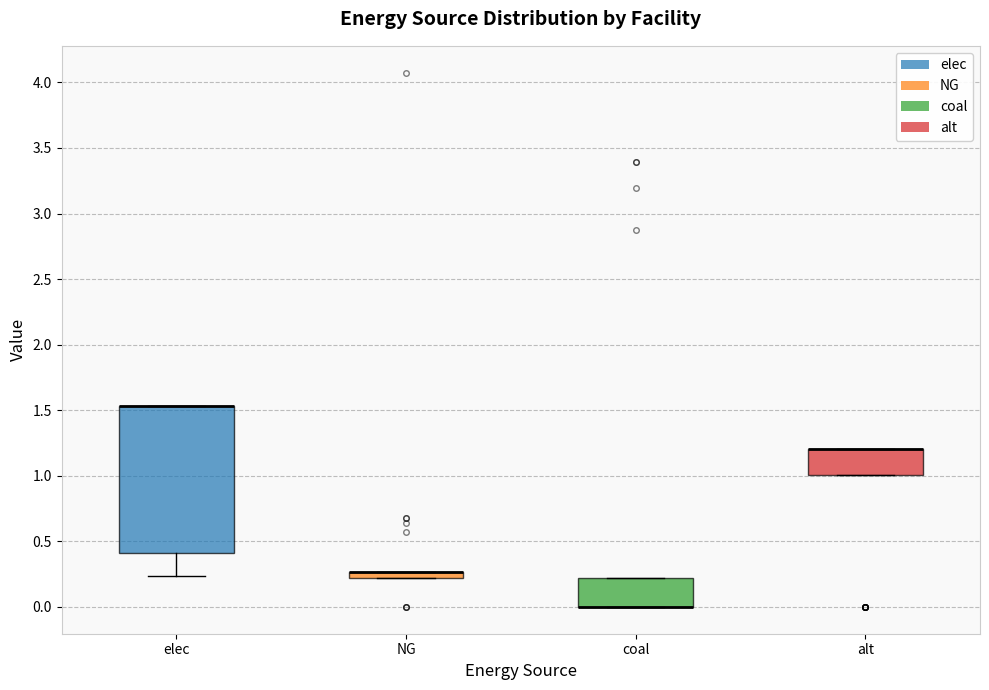

Where is the lower edge of the box for alt on the y-axis? The values are not printed on the chart, so give them approximately, as read against the axis.

1.00